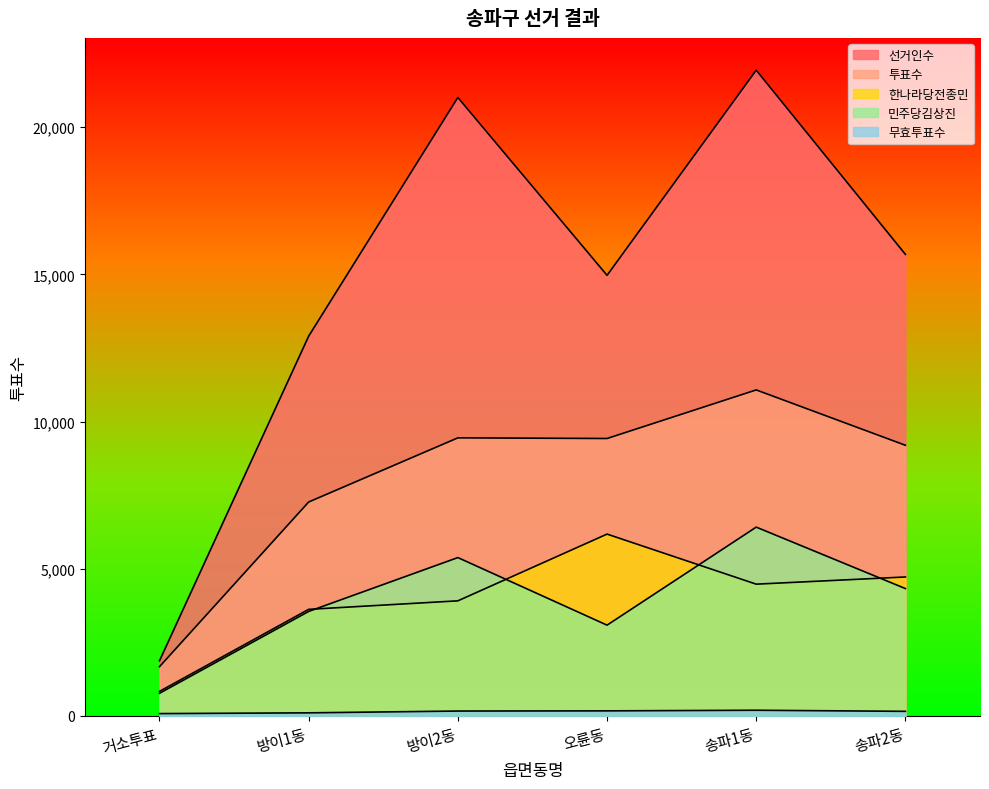

Reading left to right, what are all the values shown in this chart?

선거인수: 1870	12903	21013	14969	21941	15681
투표수: 1669	7266	9446	9424	11075	9194
한나라당전종민: 829	3618	3907	6175	4474	4718
민주당김상진: 765	3547	5377	3081	6412	4324
무효투표수: 75	101	162	168	189	152